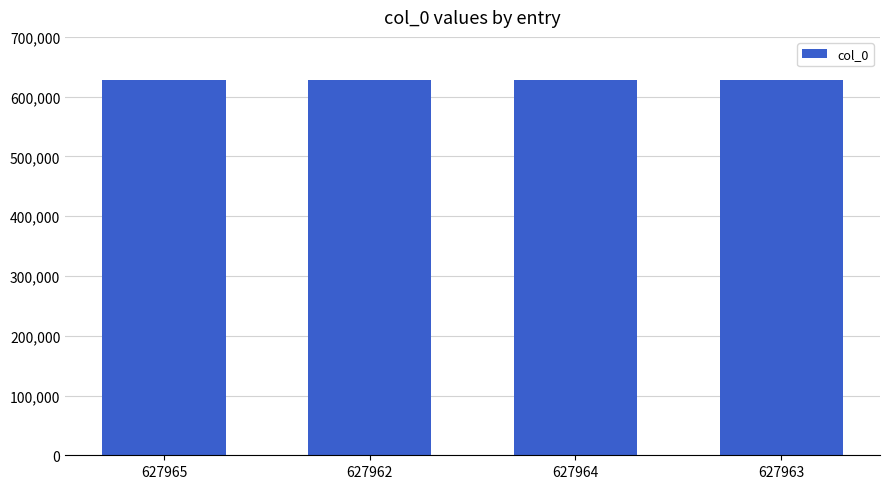

Approximately how many times larger is the value at 627962 compared to 627964?

1.0